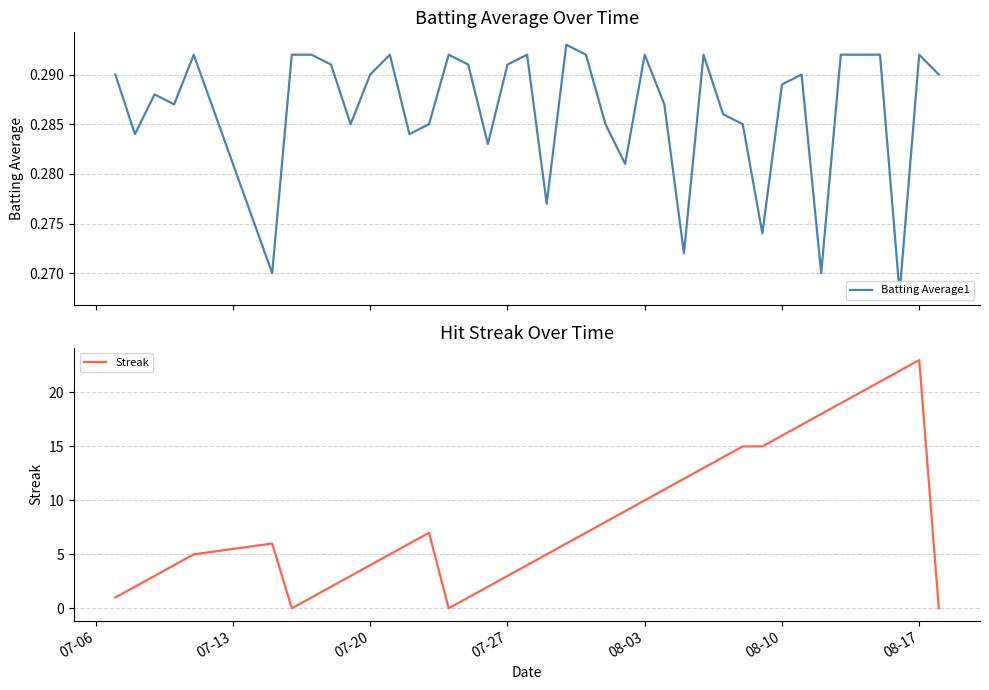

Which series has the largest range (max minus min)?

Streak